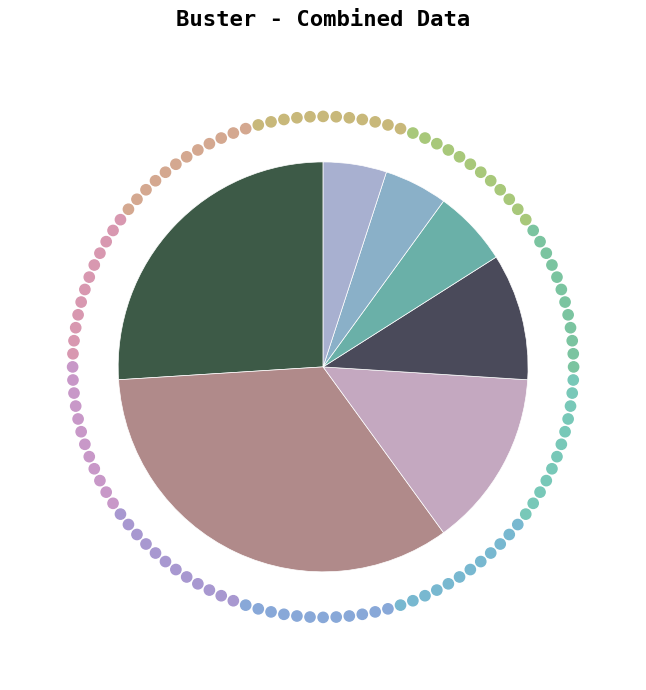

Which slice is the largest?

Aa2/AA